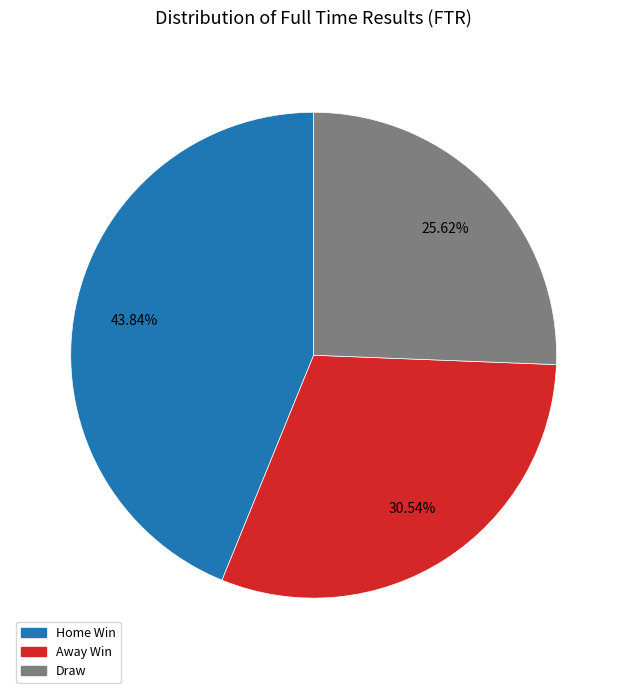

Which category has the smallest portion of the pie?

Draw